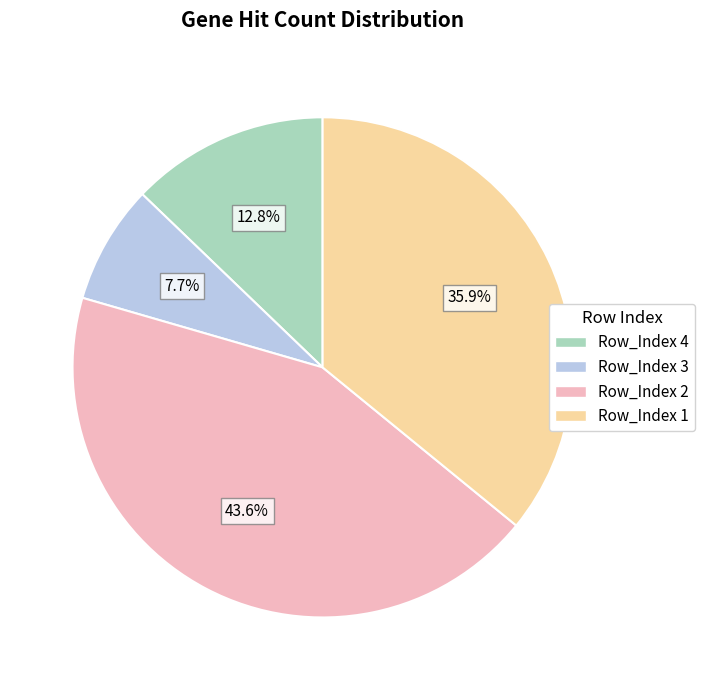

Does any single category account for the majority?

No